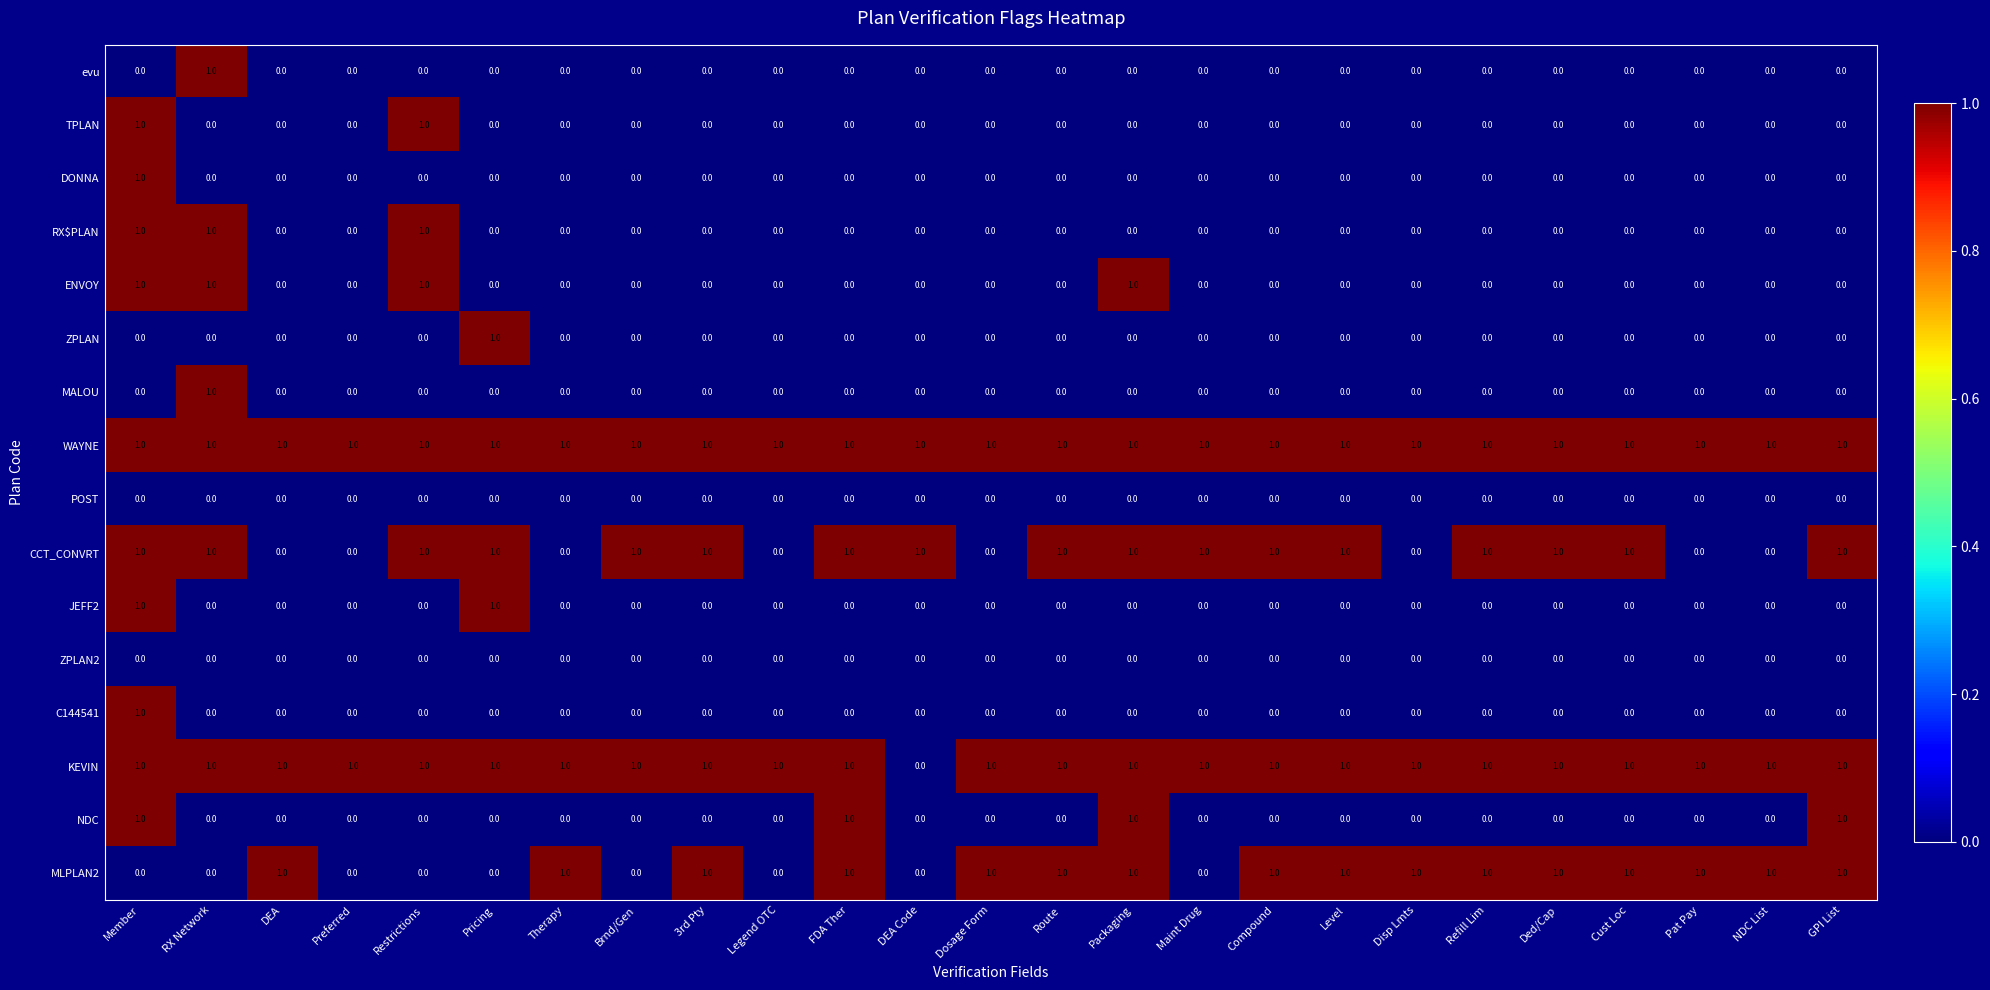

Is the value of NDC at FDA Ther greater than the value of TPLAN at Legend OTC?

Yes